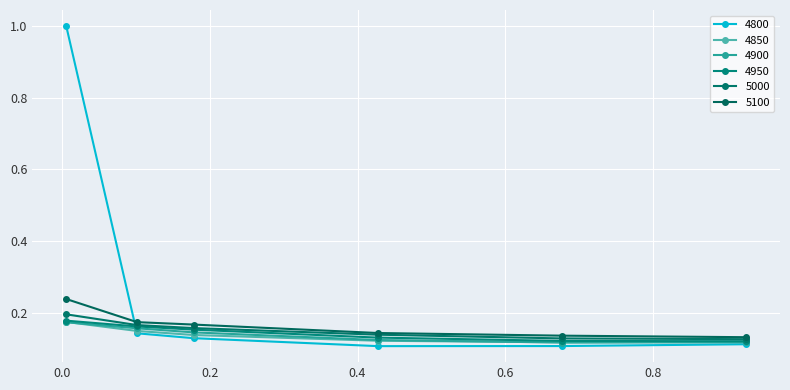

What is the average value of the 4800 series?

0.3